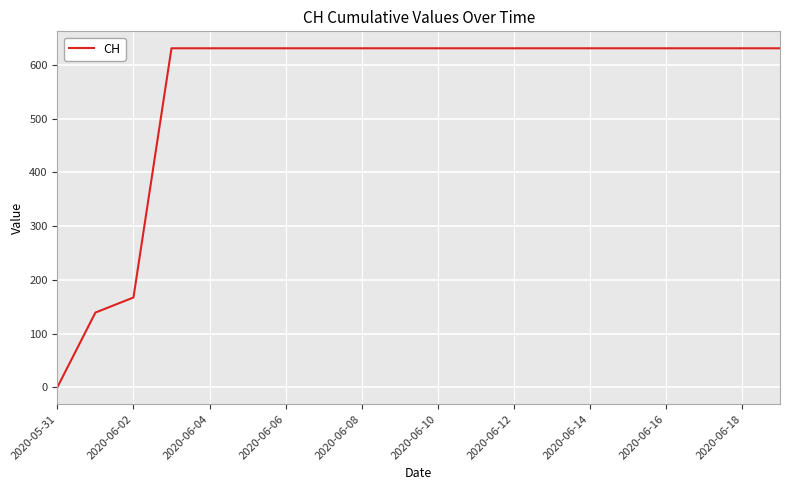

What is the maximum value shown in the chart?

631